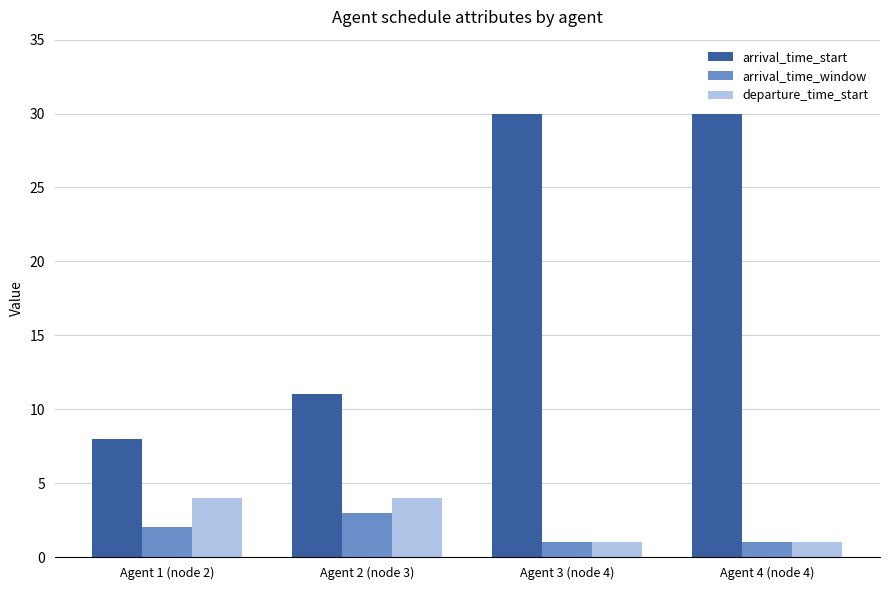

Rank the series at Agent 1 (node 2) from lowest to highest value.

arrival_time_window, departure_time_start, arrival_time_start